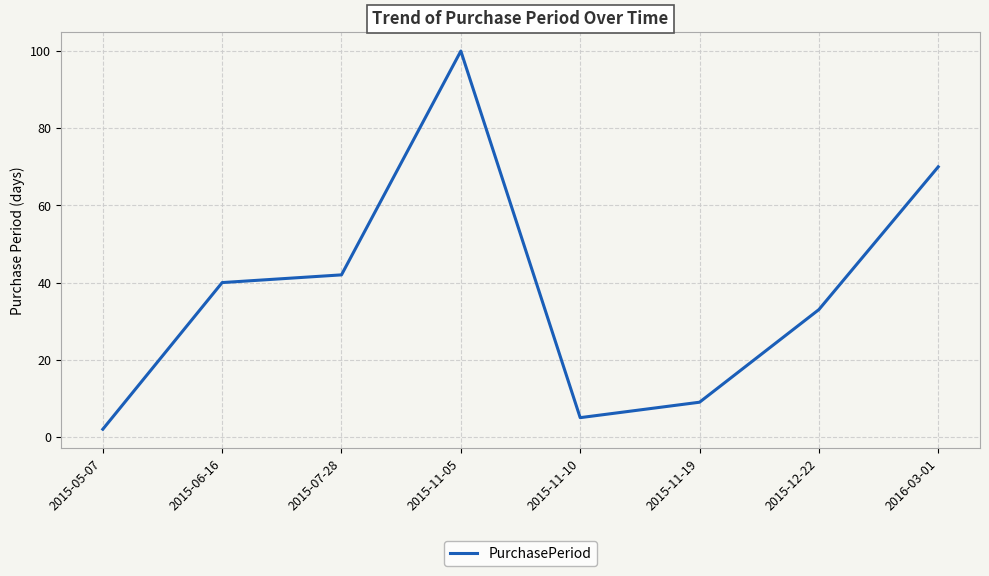

What is the average value?

38